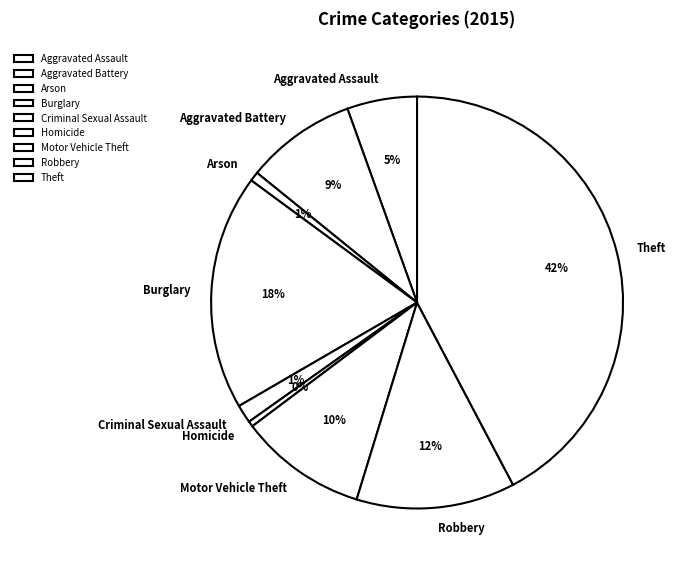

What percentage is the Criminal Sexual Assault slice, to the nearest percent?

1%